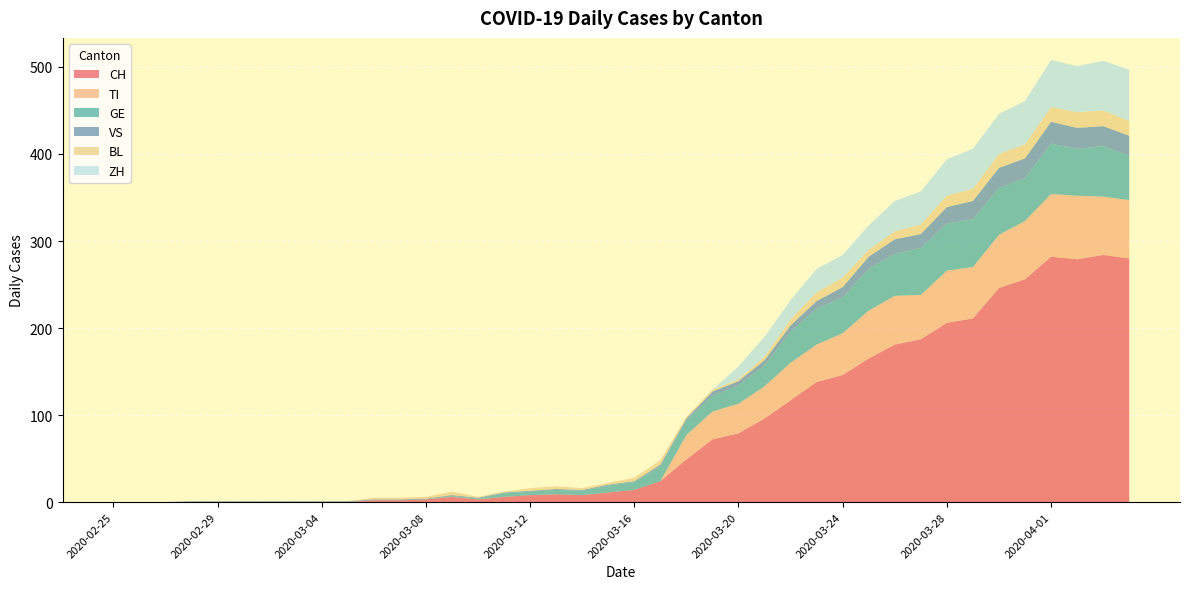

Reading left to right, extract all data points from this chart.

CH: 2020-02-25=0	2020-02-26=0	2020-02-27=0	2020-02-28=0	2020-02-29=0	2020-03-01=0	2020-03-02=0	2020-03-03=0	2020-03-04=0	2020-03-05=0	2020-03-06=2	2020-03-07=2	2020-03-08=3	2020-03-09=6	2020-03-10=3	2020-03-11=6	2020-03-12=8	2020-03-13=9	2020-03-14=8	2020-03-15=11	2020-03-16=14	2020-03-17=24	2020-03-18=49	2020-03-19=72	2020-03-20=79	2020-03-21=96	2020-03-22=117	2020-03-23=138	2020-03-24=146	2020-03-25=165	2020-03-26=181	2020-03-27=187	2020-03-28=206	2020-03-29=211	2020-03-30=246	2020-03-31=256	2020-04-01=282	2020-04-02=279	2020-04-03=284	2020-04-04=280
TI: 2020-02-25=0	2020-02-26=0	2020-02-27=0	2020-02-28=0	2020-02-29=0	2020-03-01=0	2020-03-02=0	2020-03-03=0	2020-03-04=0	2020-03-05=0	2020-03-06=0	2020-03-07=0	2020-03-08=0	2020-03-09=0	2020-03-10=0	2020-03-11=0	2020-03-12=0	2020-03-13=0	2020-03-14=0	2020-03-15=0	2020-03-16=0	2020-03-17=0	2020-03-18=28	2020-03-19=32	2020-03-20=34	2020-03-21=37	2020-03-22=43	2020-03-23=43	2020-03-24=48	2020-03-25=55	2020-03-26=56	2020-03-27=51	2020-03-28=60	2020-03-29=59	2020-03-30=61	2020-03-31=67	2020-04-01=72	2020-04-02=73	2020-04-03=67	2020-04-04=67
GE: 2020-02-25=0	2020-02-26=0	2020-02-27=0	2020-02-28=0	2020-02-29=0	2020-03-01=0	2020-03-02=0	2020-03-03=0	2020-03-04=0	2020-03-05=0	2020-03-06=0	2020-03-07=0	2020-03-08=0	2020-03-09=1	2020-03-10=1	2020-03-11=4	2020-03-12=4	2020-03-13=5	2020-03-14=5	2020-03-15=8	2020-03-16=9	2020-03-17=17	2020-03-18=17	2020-03-19=18	2020-03-20=21	2020-03-21=24	2020-03-22=36	2020-03-23=41	2020-03-24=41	2020-03-25=48	2020-03-26=48	2020-03-27=54	2020-03-28=54	2020-03-29=55	2020-03-30=54	2020-03-31=49	2020-04-01=58	2020-04-02=54	2020-04-03=58	2020-04-04=51
VS: 2020-02-25=0	2020-02-26=0	2020-02-27=0	2020-02-28=1	2020-02-29=1	2020-03-01=1	2020-03-02=1	2020-03-03=1	2020-03-04=1	2020-03-05=1	2020-03-06=1	2020-03-07=1	2020-03-08=1	2020-03-09=1	2020-03-10=1	2020-03-11=1	2020-03-12=1	2020-03-13=1	2020-03-14=1	2020-03-15=1	2020-03-16=1	2020-03-17=2	2020-03-18=2	2020-03-19=5	2020-03-20=5	2020-03-21=6	2020-03-22=7	2020-03-23=9	2020-03-24=12	2020-03-25=14	2020-03-26=17	2020-03-27=16	2020-03-28=19	2020-03-29=21	2020-03-30=23	2020-03-31=23	2020-04-01=25	2020-04-02=24	2020-04-03=23	2020-04-04=23
BL: 2020-02-25=0	2020-02-26=0	2020-02-27=0	2020-02-28=0	2020-02-29=0	2020-03-01=0	2020-03-02=0	2020-03-03=0	2020-03-04=0	2020-03-05=0	2020-03-06=2	2020-03-07=2	2020-03-08=2	2020-03-09=4	2020-03-10=1	2020-03-11=1	2020-03-12=3	2020-03-13=3	2020-03-14=2	2020-03-15=2	2020-03-16=4	2020-03-17=5	2020-03-18=2	2020-03-19=2	2020-03-20=2	2020-03-21=4	2020-03-22=7	2020-03-23=10	2020-03-24=11	2020-03-25=8	2020-03-26=9	2020-03-27=11	2020-03-28=13	2020-03-29=14	2020-03-30=16	2020-03-31=16	2020-04-01=17	2020-04-02=18	2020-04-03=18	2020-04-04=17
ZH: 2020-02-25=0	2020-02-26=0	2020-02-27=0	2020-02-28=0	2020-02-29=0	2020-03-01=0	2020-03-02=0	2020-03-03=0	2020-03-04=0	2020-03-05=0	2020-03-06=0	2020-03-07=0	2020-03-08=0	2020-03-09=0	2020-03-10=0	2020-03-11=0	2020-03-12=0	2020-03-13=0	2020-03-14=0	2020-03-15=0	2020-03-16=0	2020-03-17=0	2020-03-18=0	2020-03-19=0	2020-03-20=15	2020-03-21=23	2020-03-22=22	2020-03-23=27	2020-03-24=26	2020-03-25=28	2020-03-26=35	2020-03-27=38	2020-03-28=42	2020-03-29=46	2020-03-30=46	2020-03-31=50	2020-04-01=54	2020-04-02=53	2020-04-03=57	2020-04-04=59